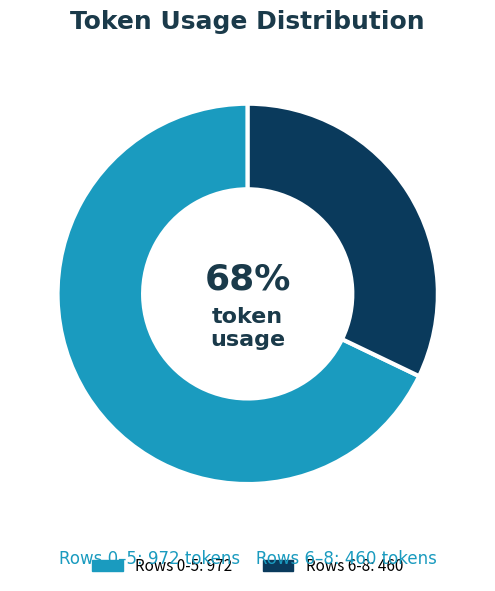

Is there a majority slice in this chart?

Yes